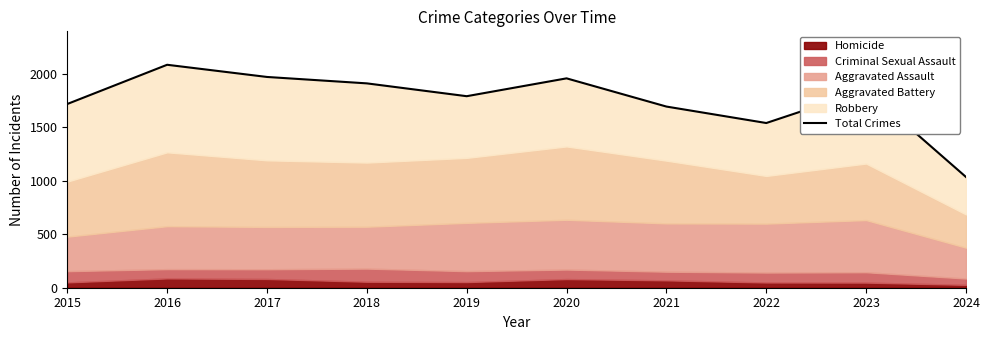

Rank the categories by value from lowest to highest.

2024, 2022, 2021, 2015, 2019, 2023, 2018, 2020, 2017, 2016